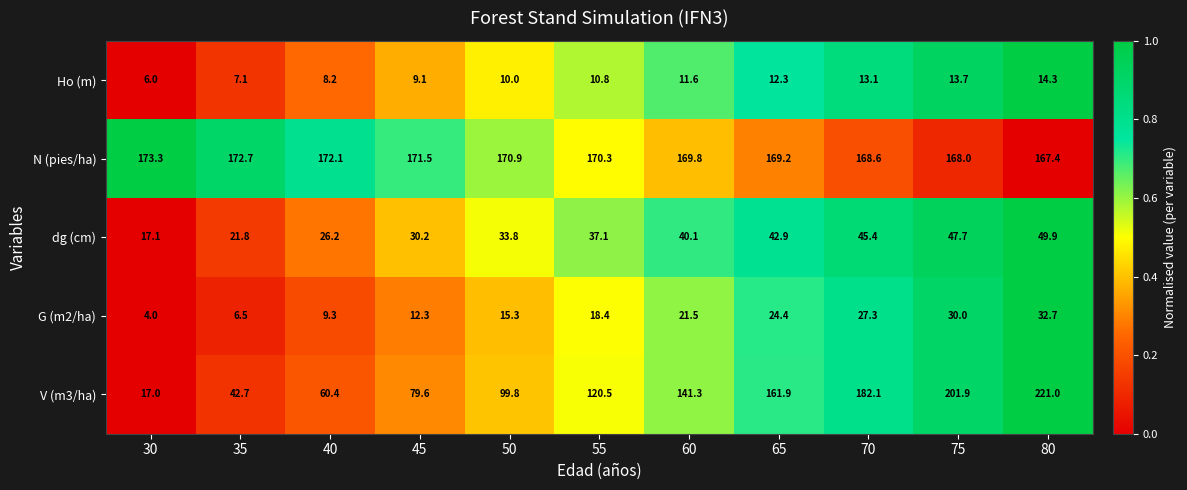

What is the greatest value displayed?

221.0